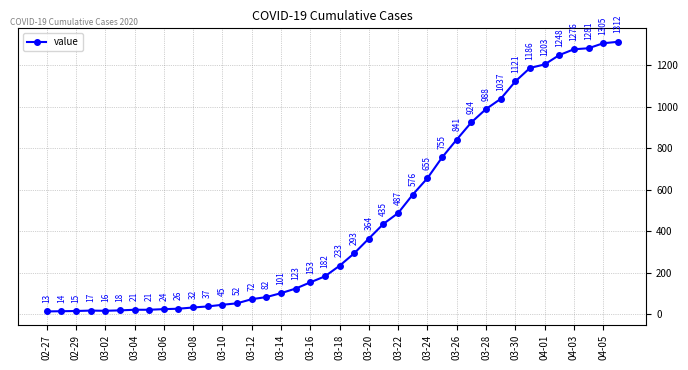

Reading right to left, list all the values displayed in this chart.

1312	1305	1281	1276	1248	1203	1186	1121	1037	988	924	841	755	655	576	487	435	364	293	233	182	153	123	101	82	72	52	45	37	32	26	24	21	21	18	16	17	15	14	13